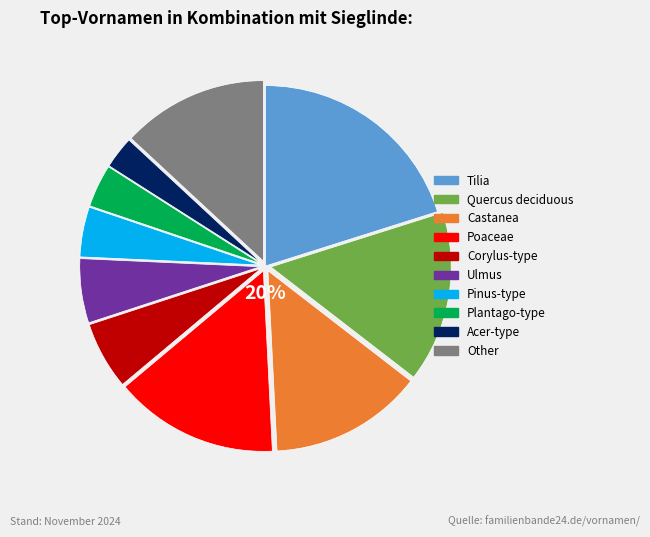

Rank the categories by value from highest to lowest.

Tilia, Quercus deciduous, Poaceae, Castanea, Other, Corylus-type, Ulmus, Pinus-type, Plantago-type, Acer-type